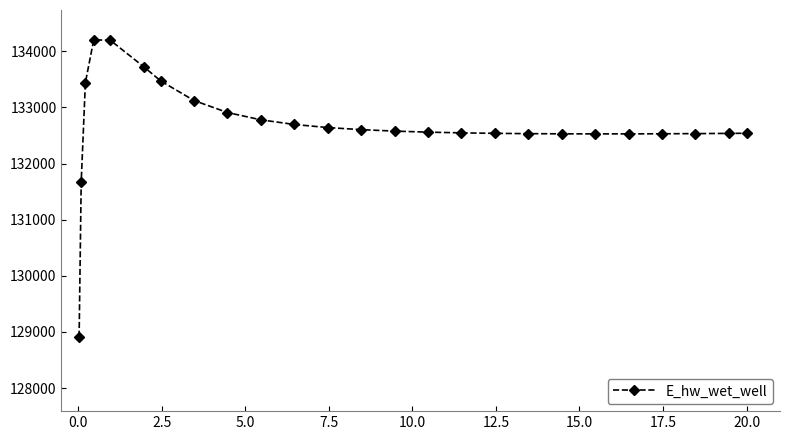

What is the value of the 7th point from the left?

133472.3